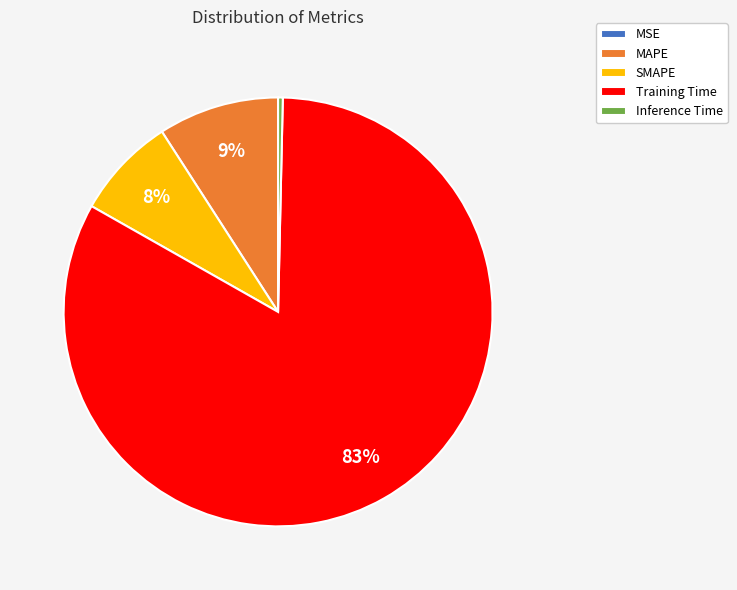

Does Training Time represent more than half of the total?

Yes